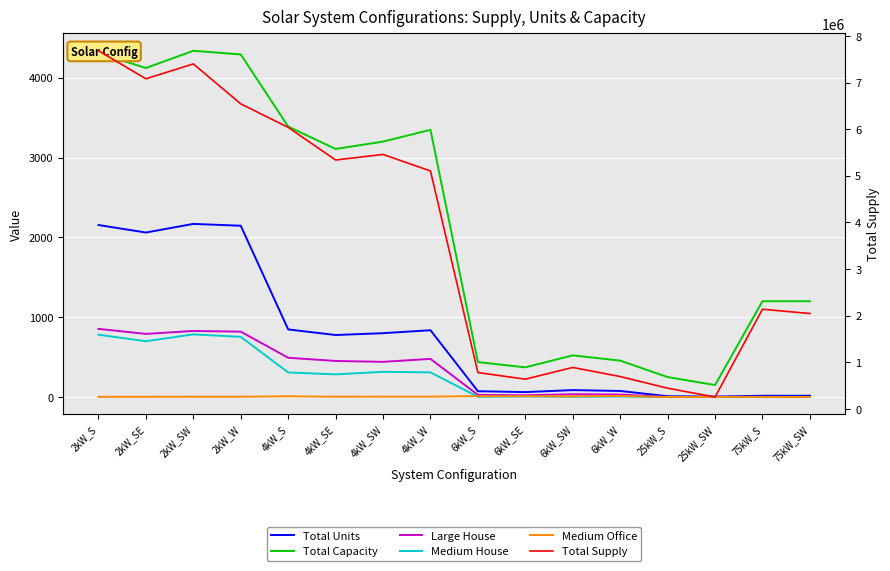

What is the average value of the Medium House series?

265.9